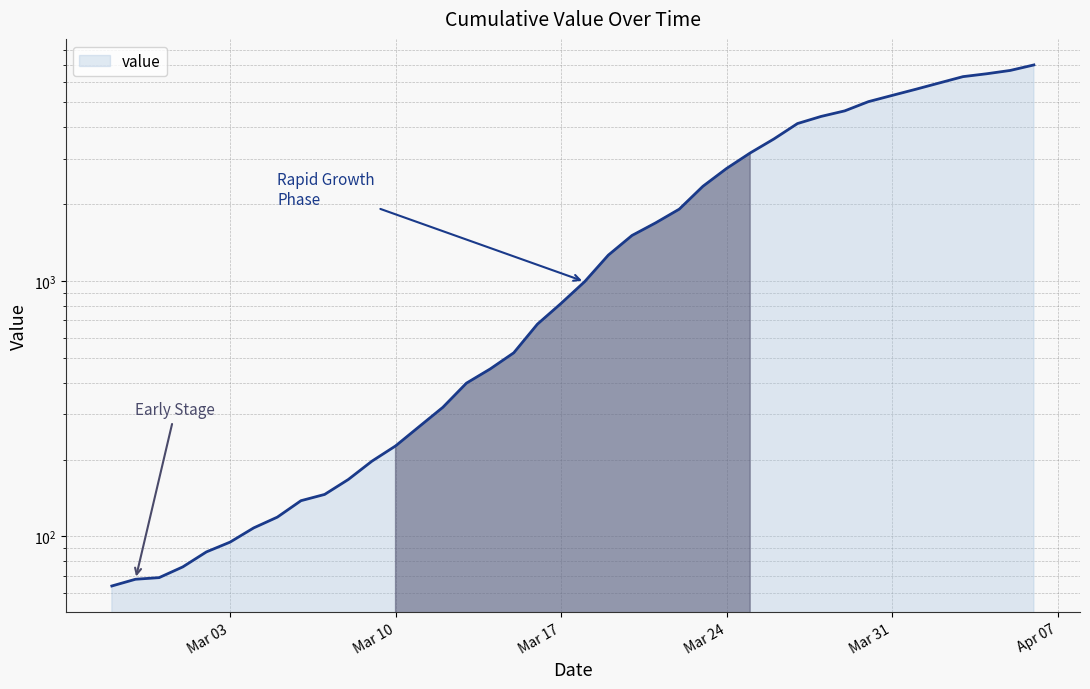

True or false: the data has more than 0 interior local peaks.

False